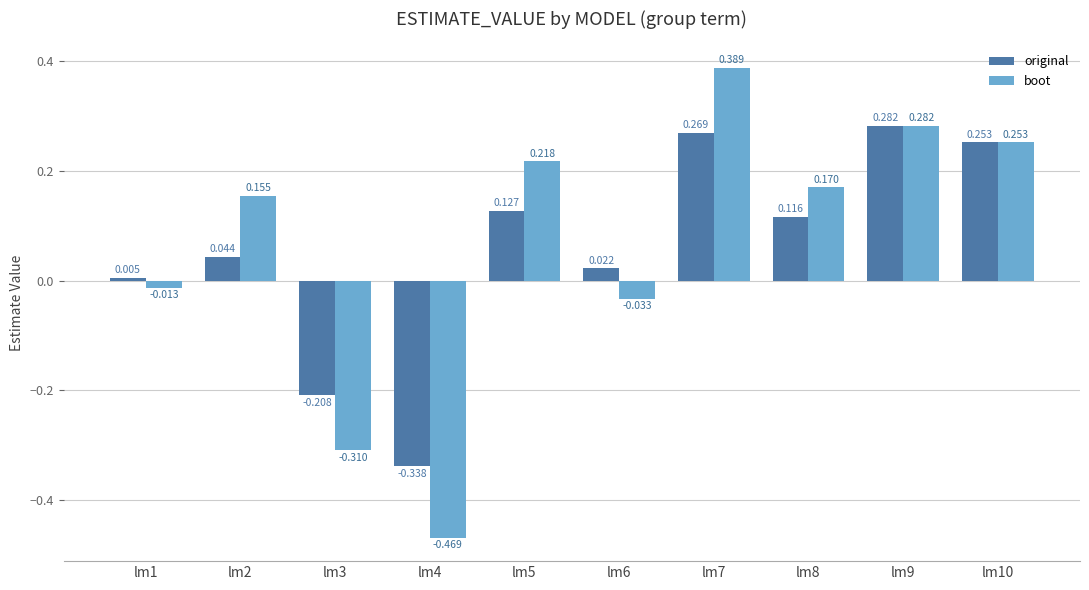

Which series has the largest range (max minus min)?

boot